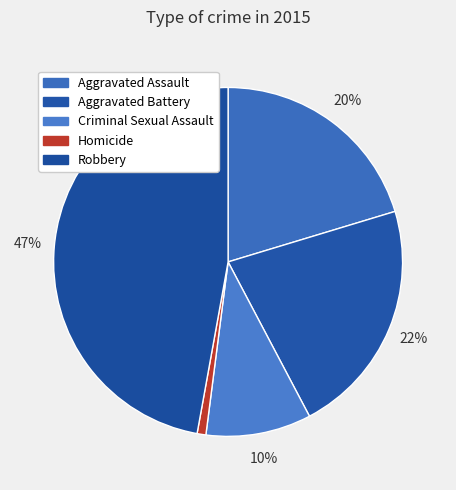

Rank the categories by value from lowest to highest.

Homicide, Criminal Sexual Assault, Aggravated Assault, Aggravated Battery, Robbery